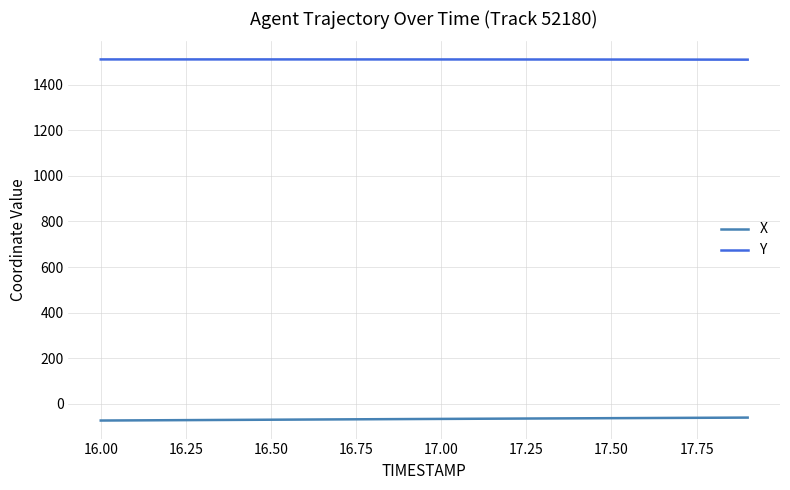

How many lines are shown in the chart?

2